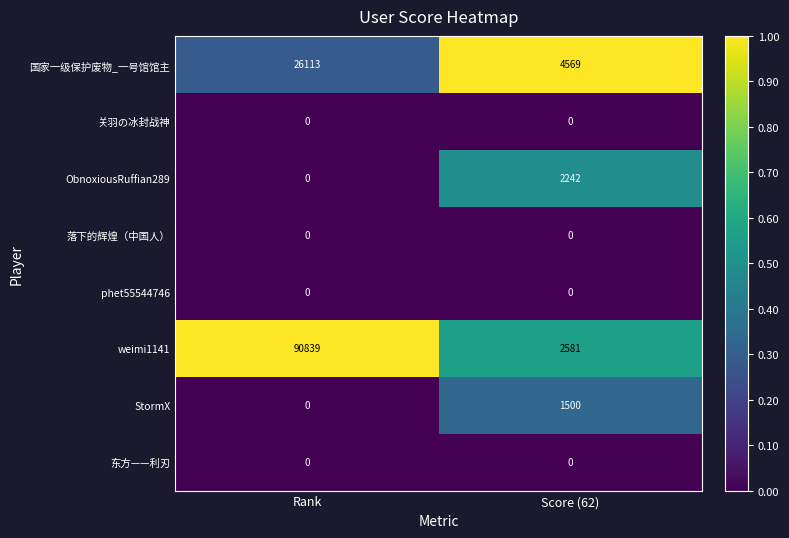

True or false: 落下的辉煌（中国人） has a value of 0 at Rank.

True